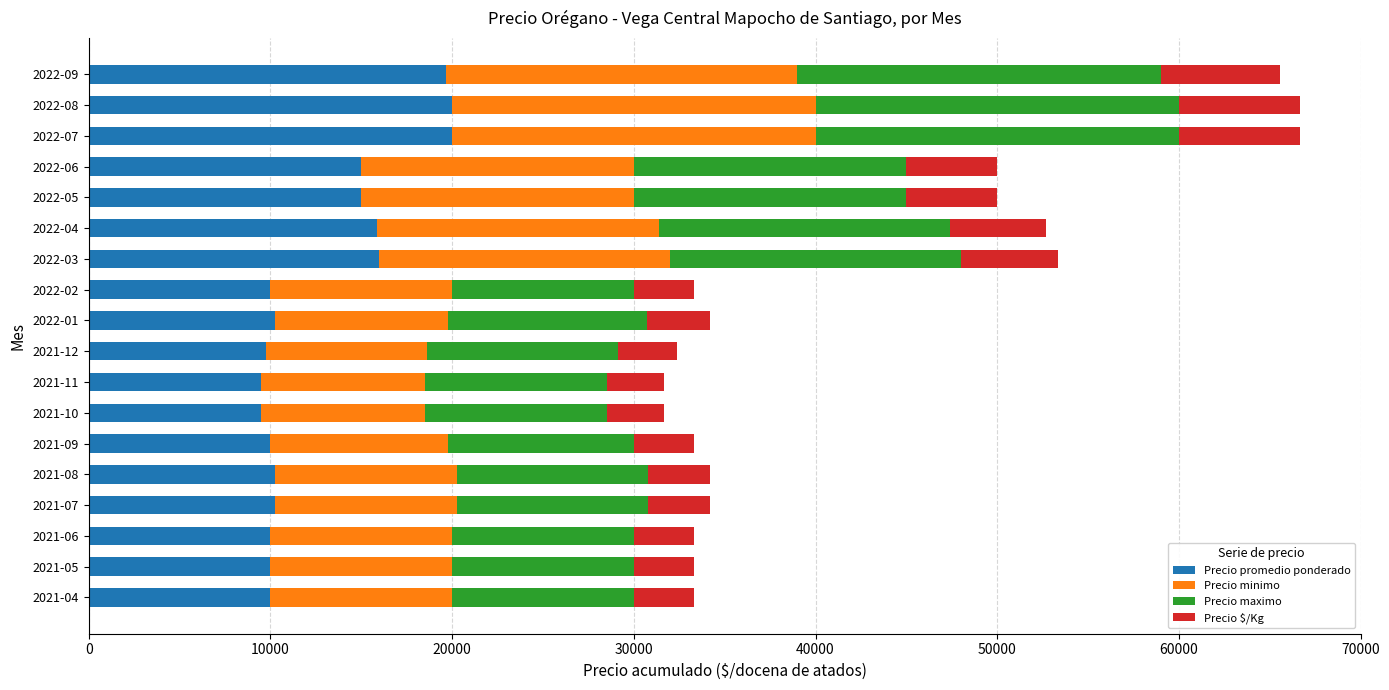

The value of Precio promedio ponderado at 2022-06 is 15000. True or false?

True